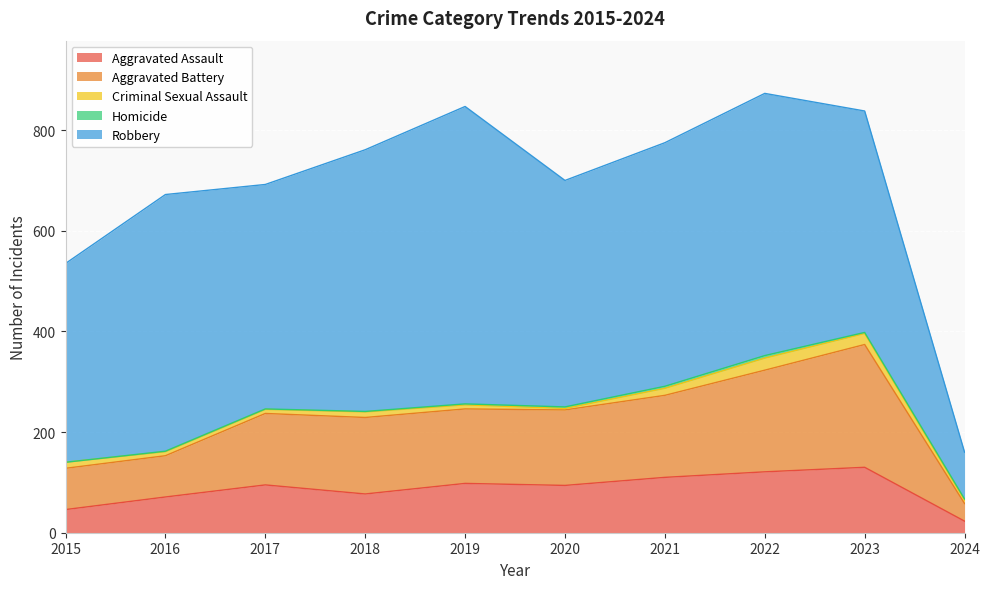

At which label does Aggravated Battery first exceed 150?

2018